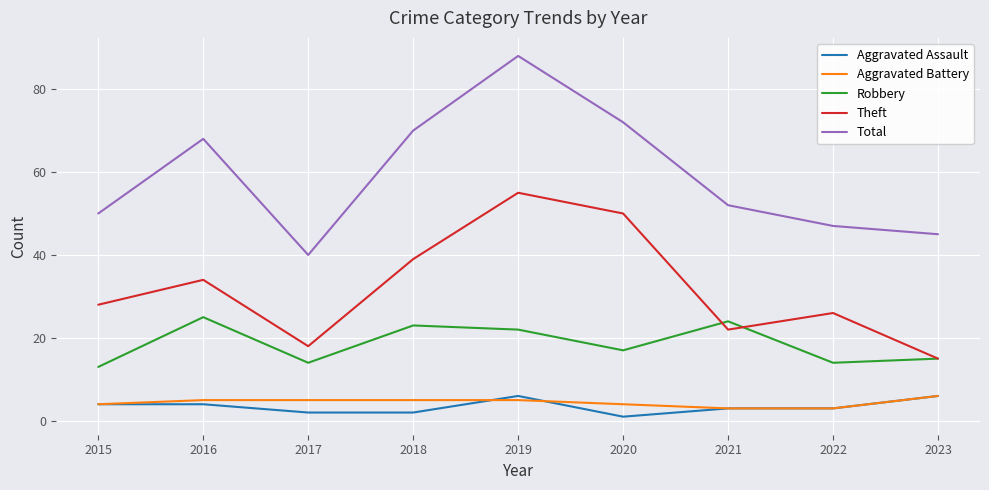

What are all the series names shown in the legend?

Aggravated Assault, Aggravated Battery, Robbery, Theft, Total